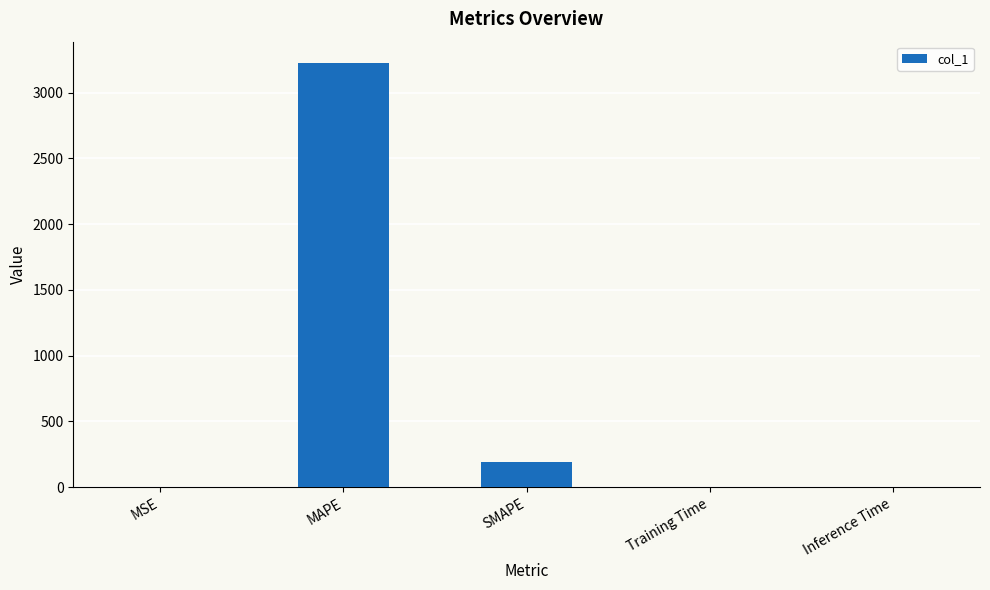

True or false: the data shows 0.0 at Inference Time.

True